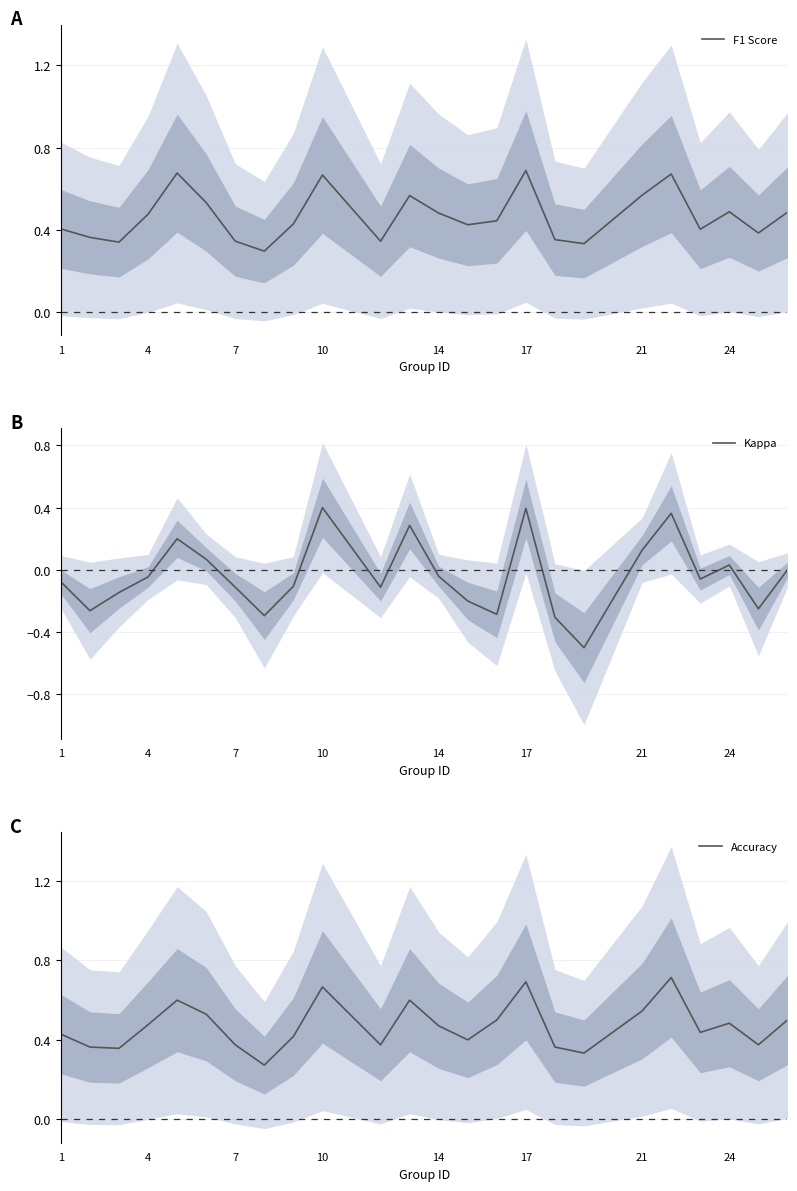

At how many categories does at least one series exceed 0?

24